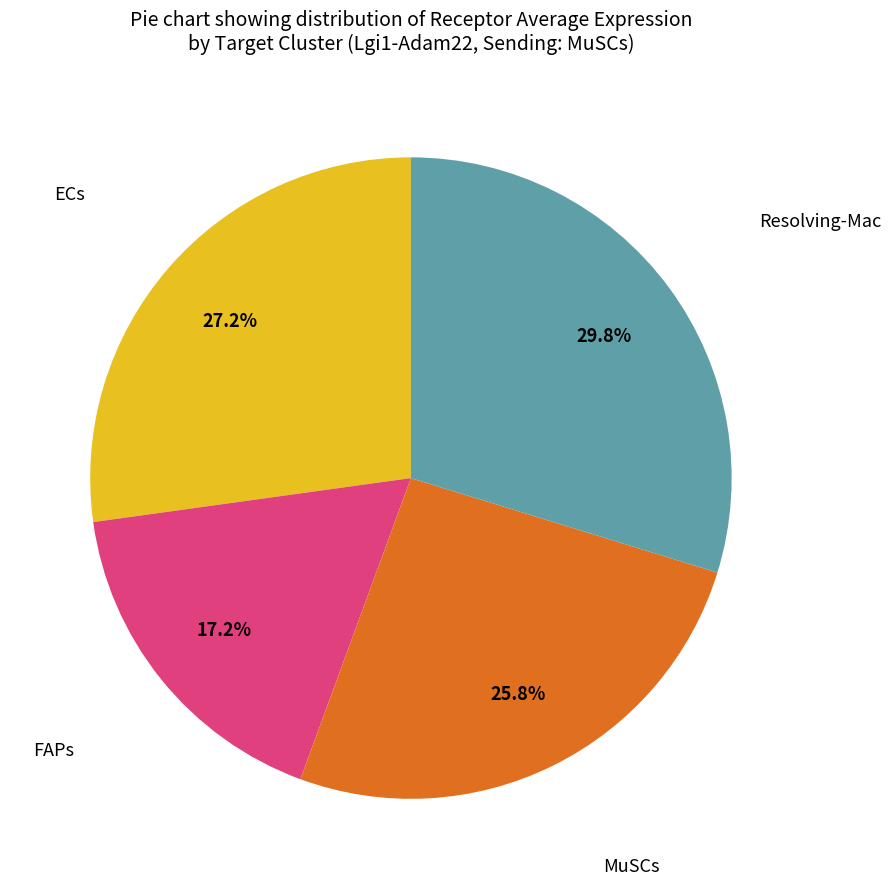

Is it true that MuSCs is 26% of the pie?

True